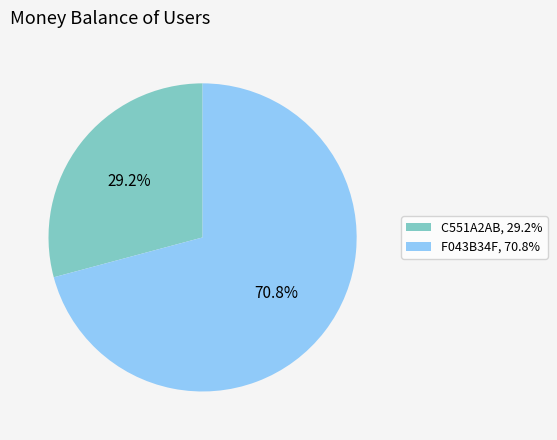

Is it true that F043B34F is 58% of the pie?

False